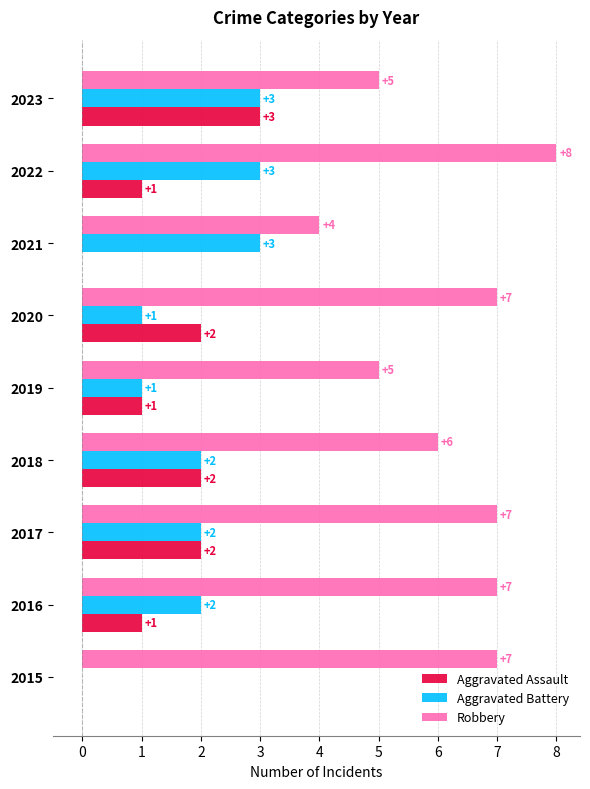

What is the total value across all series at 2020?

10